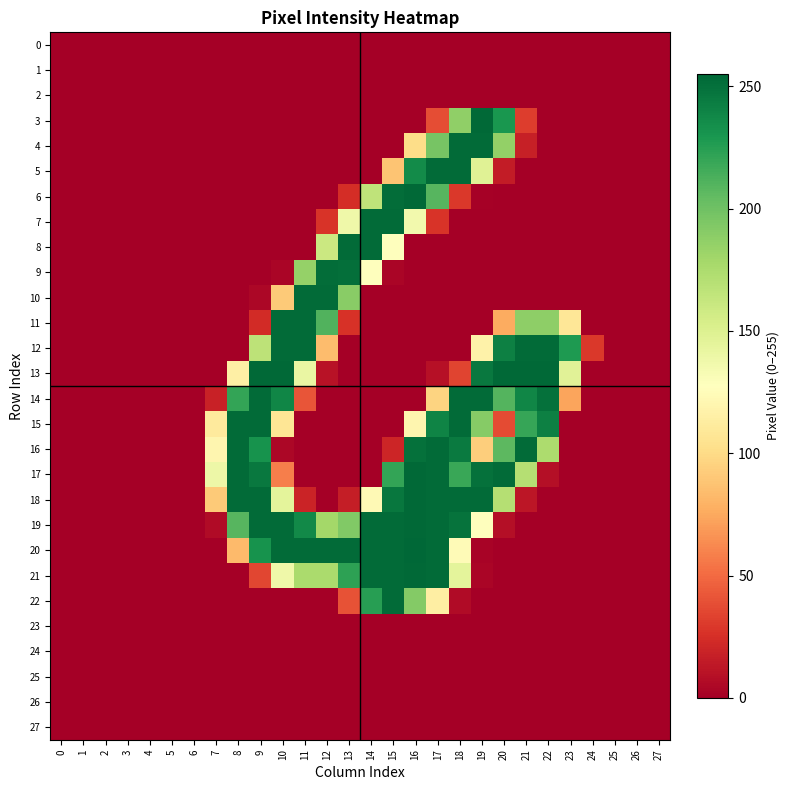

Between 15 and 16, which series saw the biggest shift?

16